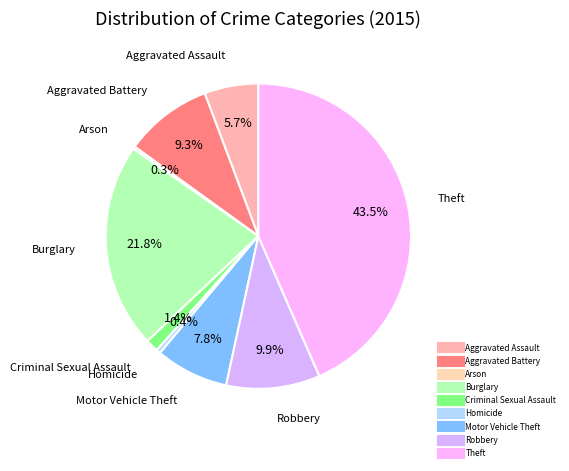

To the nearest percent, what percentage of the pie is Theft?

43%